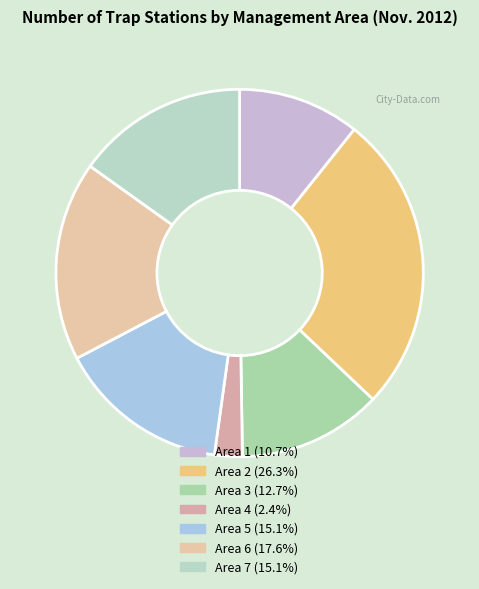

To the nearest percent, what is the difference between the Area 7 and Area 4 slice percentages?

13%